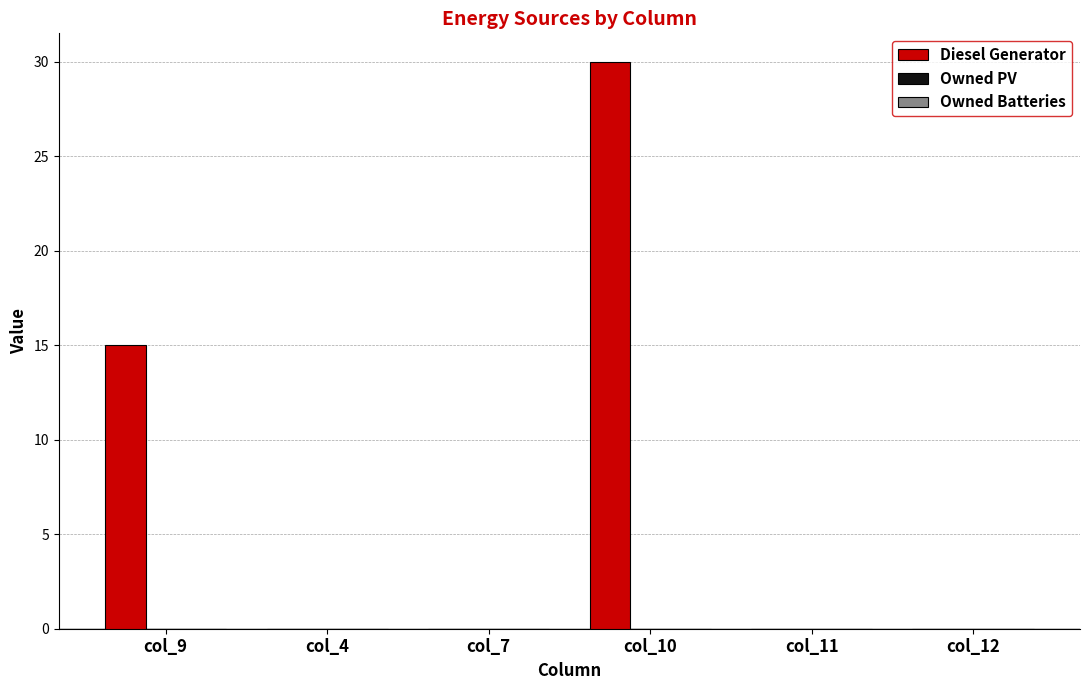

What value does the data have at col_10?

30.0